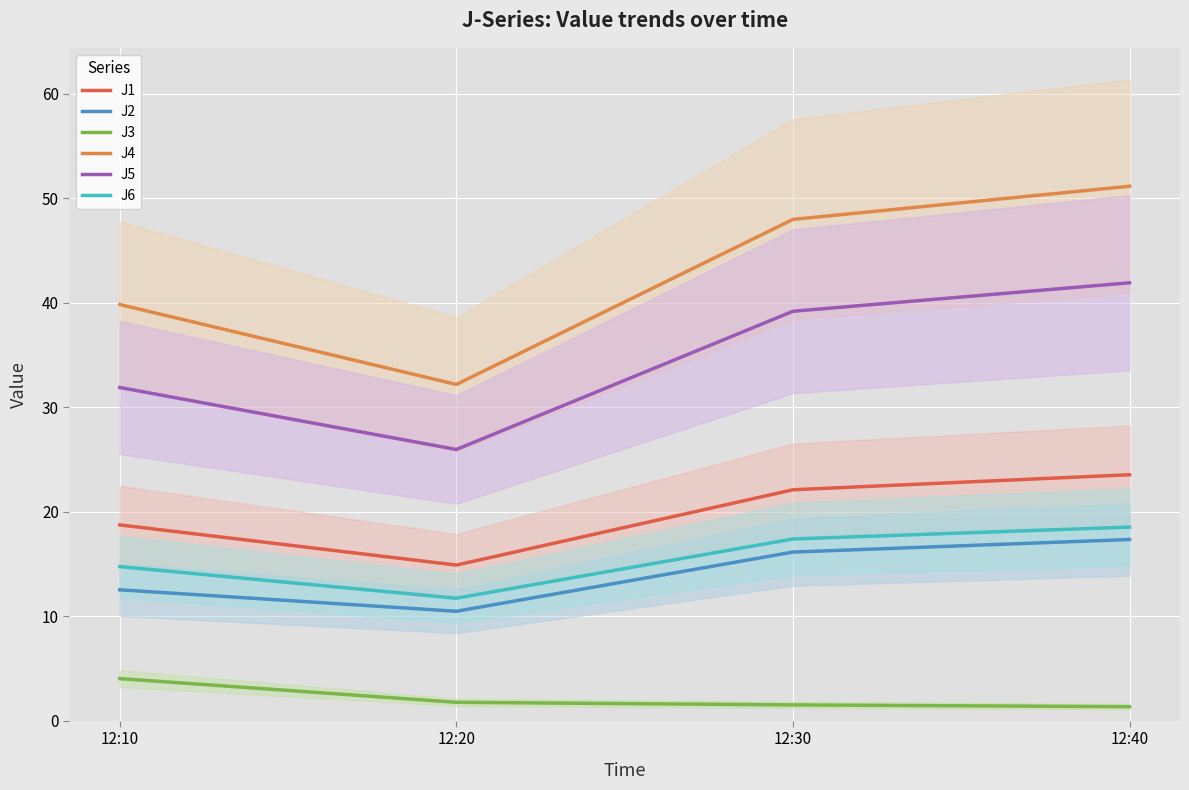

What is the lowest value of the J1 series?

14.9